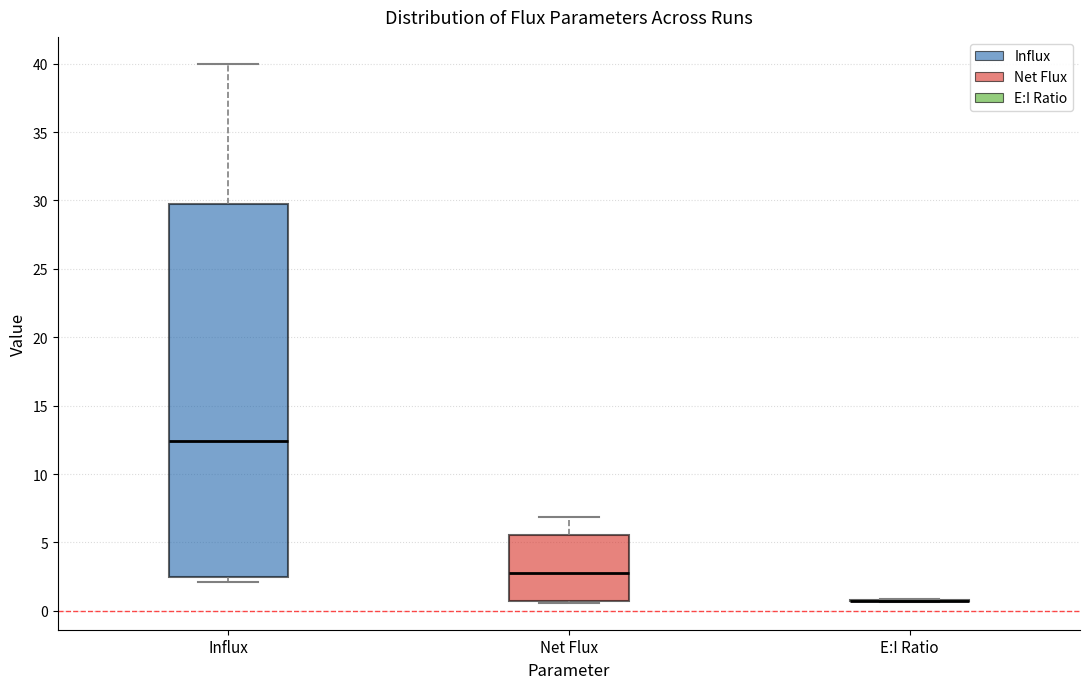

Reading left to right, read every box against the y-axis: the position of its median line, the range the box covers, and the ends of its whiskers. The values are not printed on the chart, so give them approximately, as read against the axis.

Influx: median 12.5, box 2.5 to 30.0, whiskers 2.0 to 40.0
Net Flux: median 3.0, box 0.5 to 5.5, whiskers 0.5 to 7.0
E:I Ratio: box collapsed to a line at 0.5, whiskers 0.5 to 1.0